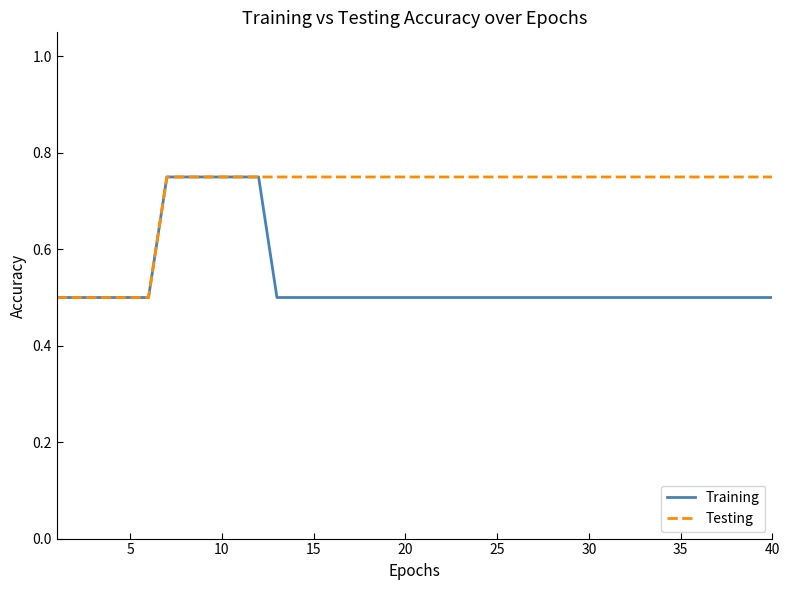

What is the minimum value for Training?

0.5